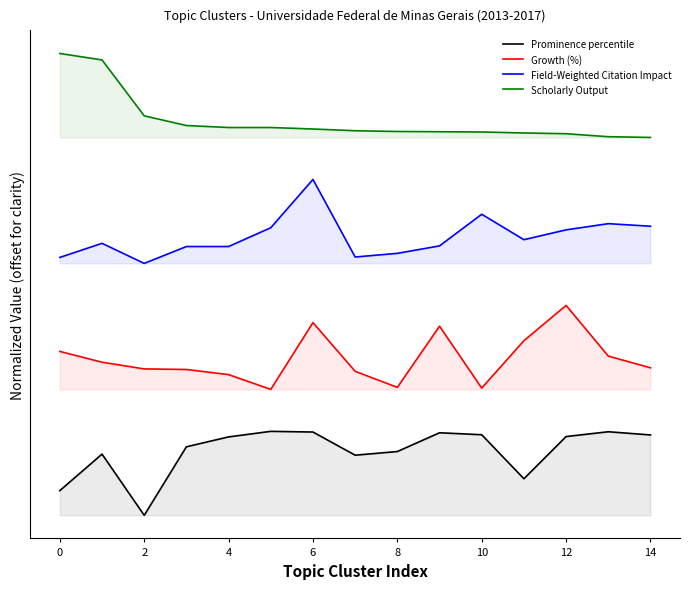

How many lines are shown in the chart?

4